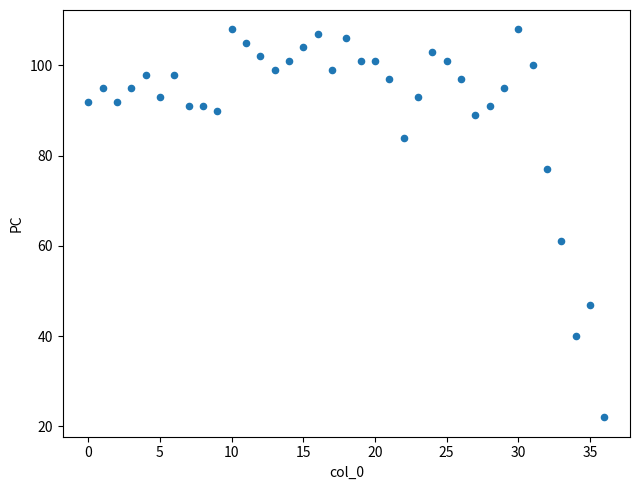

What Y value in the scatter plot is closest to 65?

61